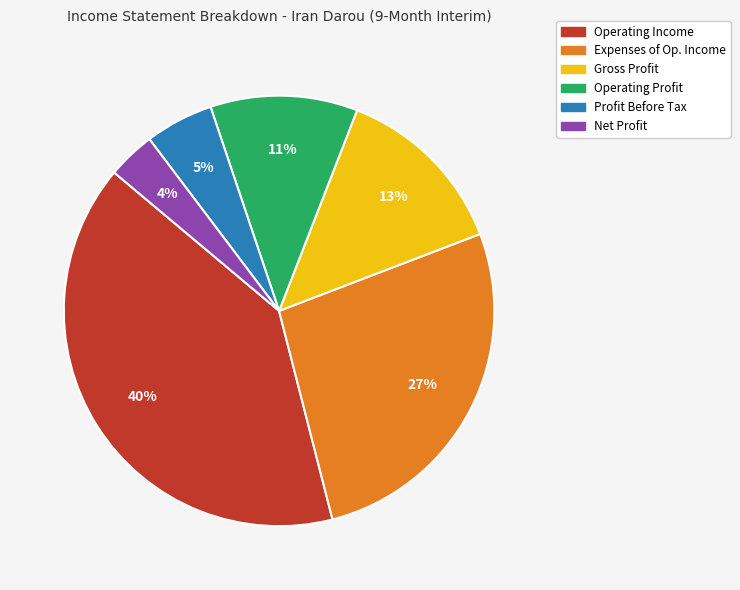

Is there a majority slice in this chart?

No